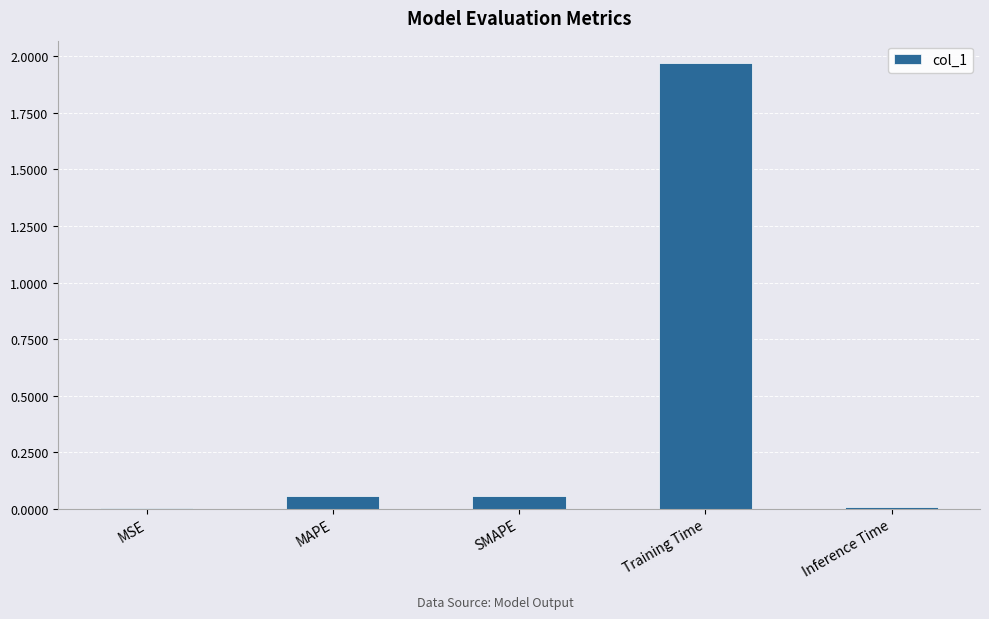

Which has a higher value, MSE or SMAPE?

SMAPE